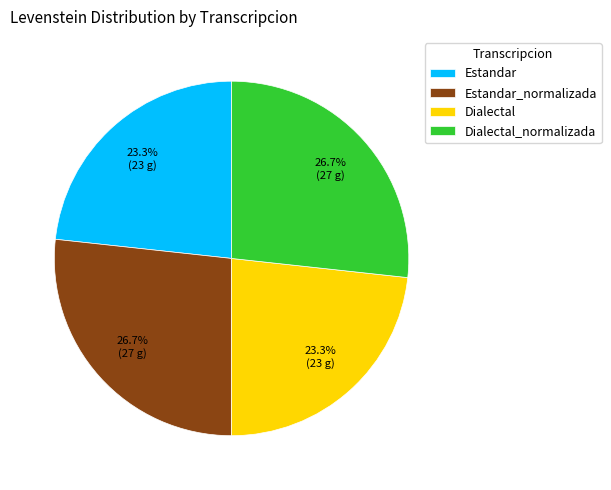

To the nearest percent, what percentage of the pie is Estandar_normalizada?

27%